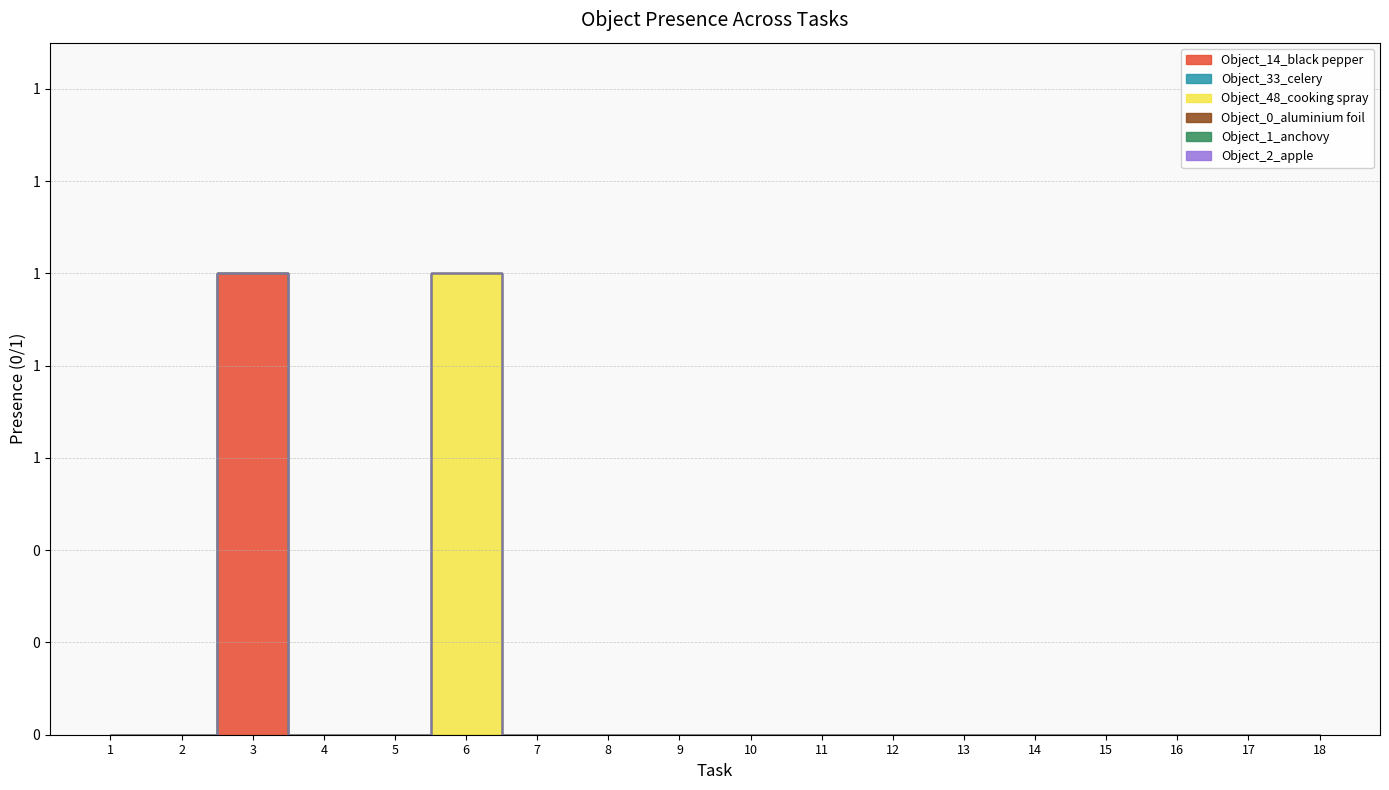

Rank the series at 5 from highest to lowest value.

Object_14_black pepper, Object_33_celery, Object_48_cooking spray, Object_0_aluminium foil, Object_1_anchovy, Object_2_apple